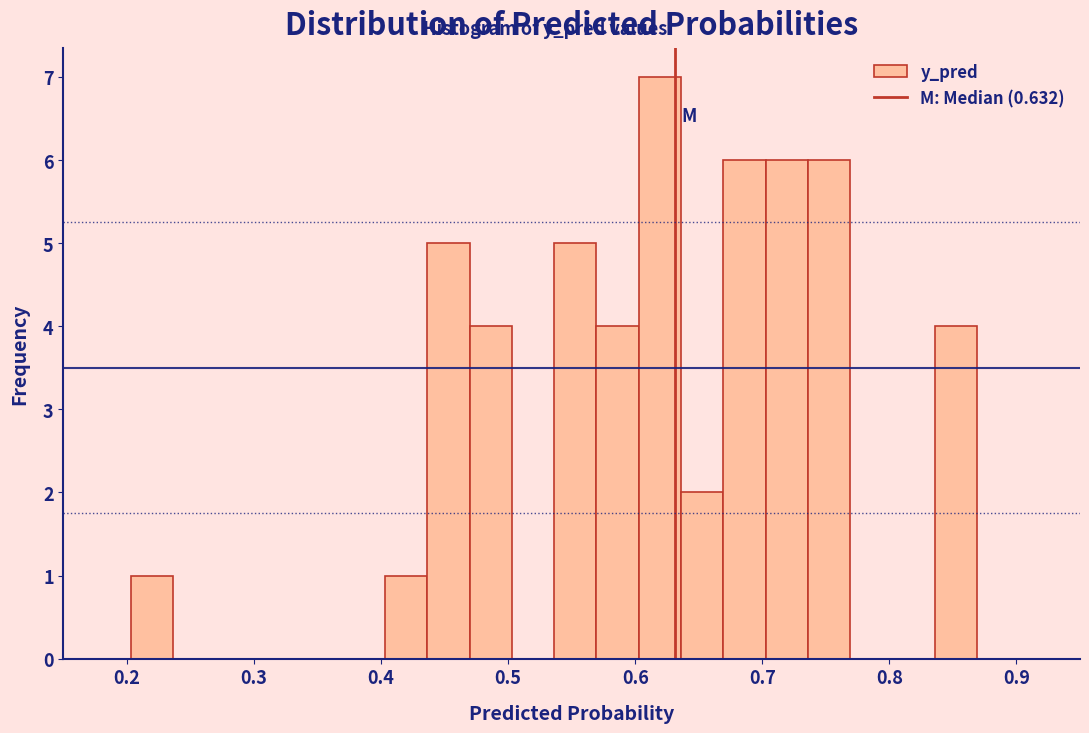

Read against the x-axis, roughly where is the centre of the tallest bar?

0.62